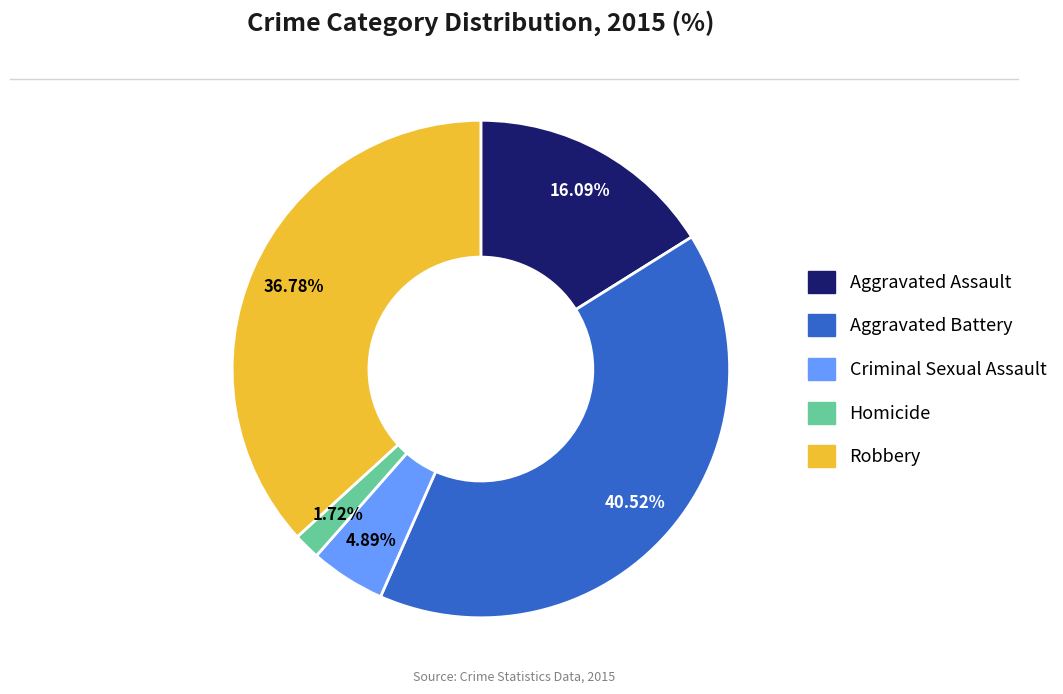

Count the number of slices in the pie.

5